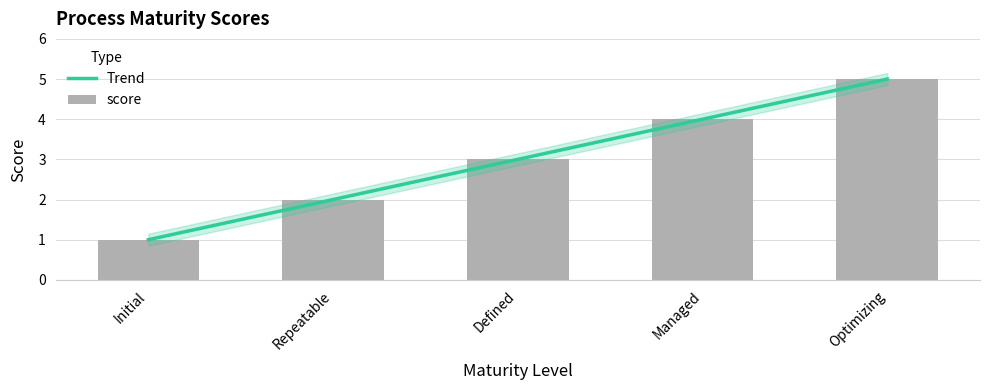

The value of Trend at Managed is 4. True or false?

True